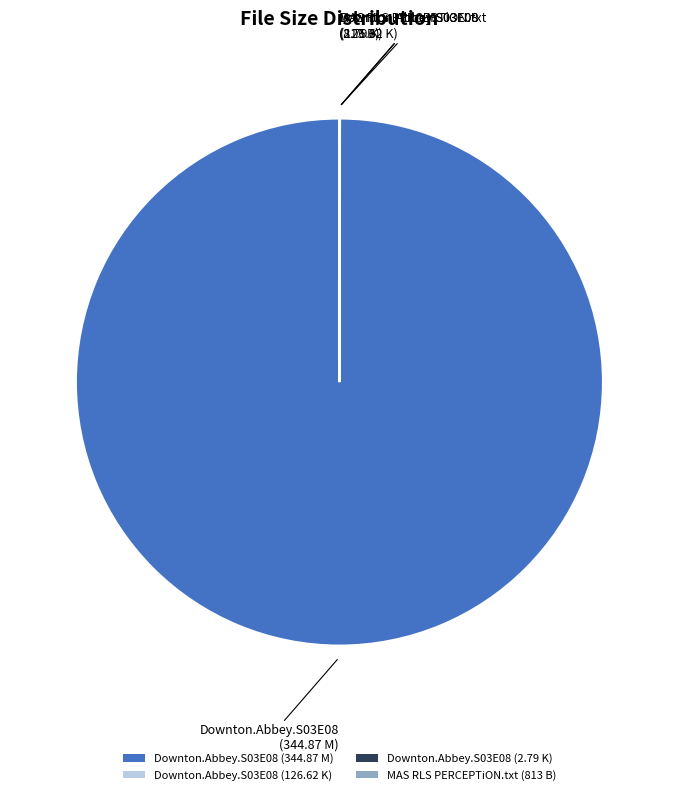

Is Downton.Abbey.S03E08 (344.87 M) the majority of the pie?

Yes